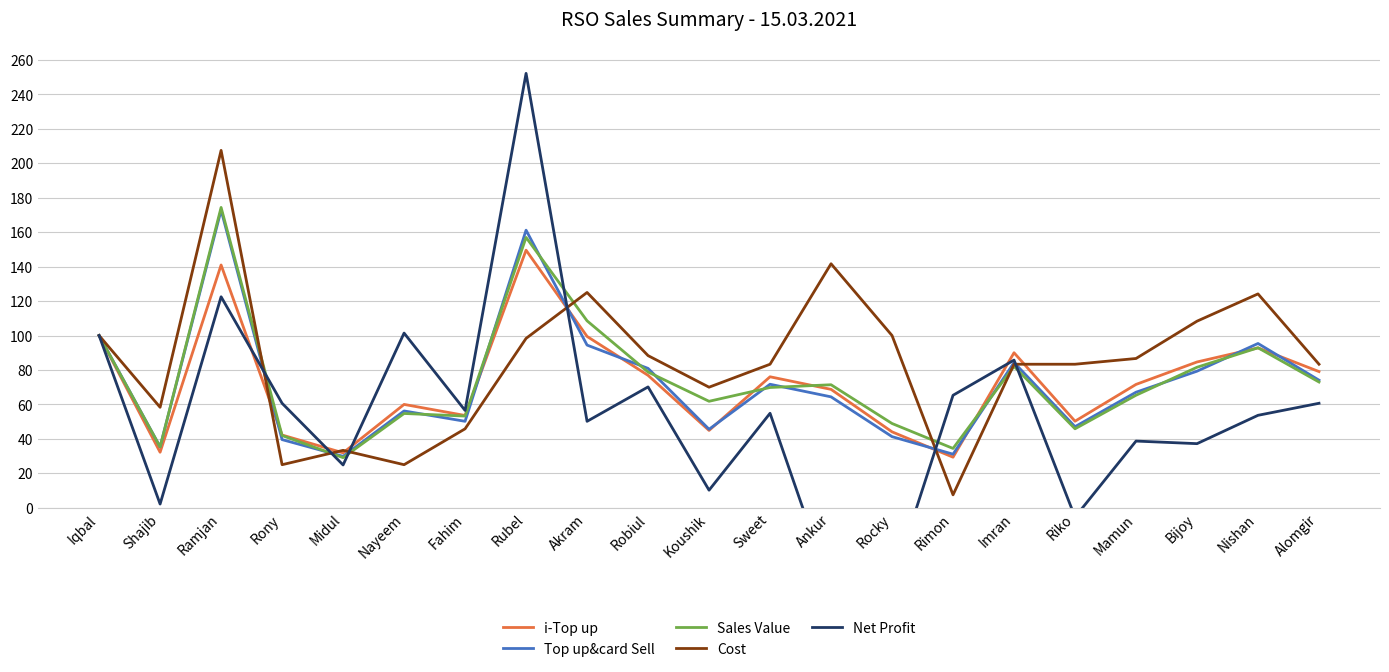

Which category has the highest value across all series?

Rubel